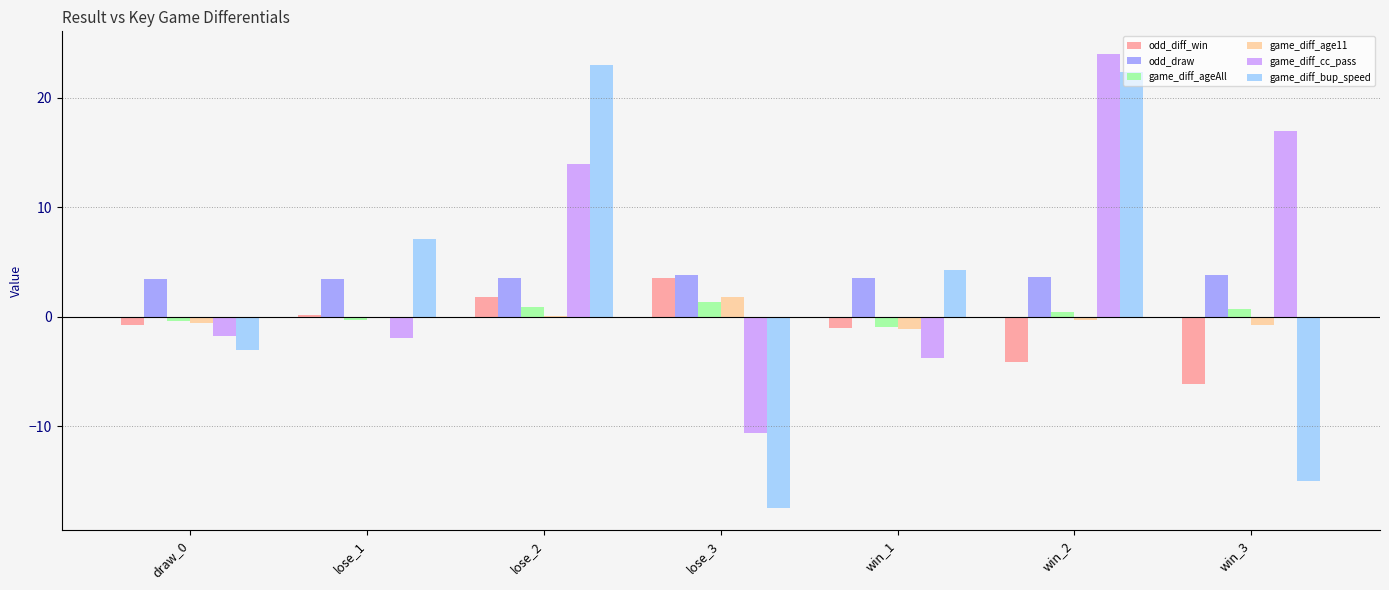

The game_diff_bup_speed series shows 7.1 at lose_1. True or false?

True